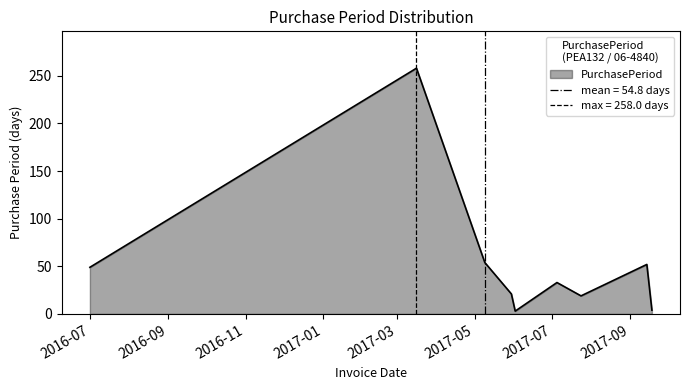

What is the label of the 7th point from the left?

2017-07-24